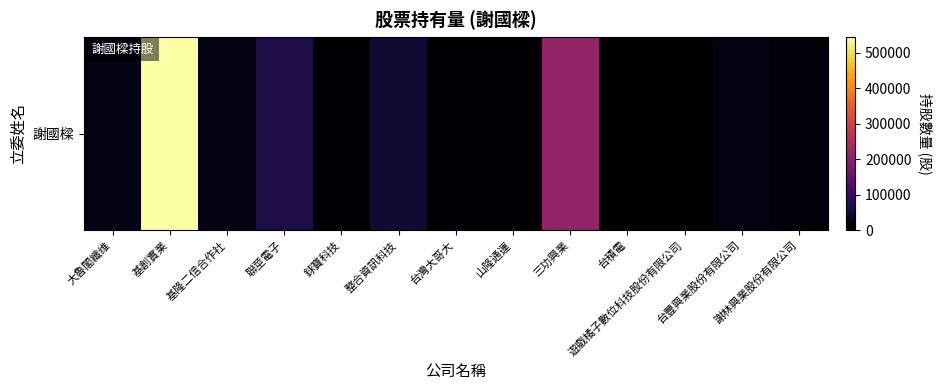

Reading left to right, extract all data points from this chart.

大魯閣纖维=22355	基創實業=545192	基隆二信合作社=20700	聯莖電子=65134	銶寶科技=3963	整合資訊科技=50000	台灣大哥大=3083	山隆通運=3754	三功興業=216783	台積電=748	遊戲橘子數位科技股份有限公司=721	台豐興業股份有限公司=15000	謝林興業股份有限公司=10000